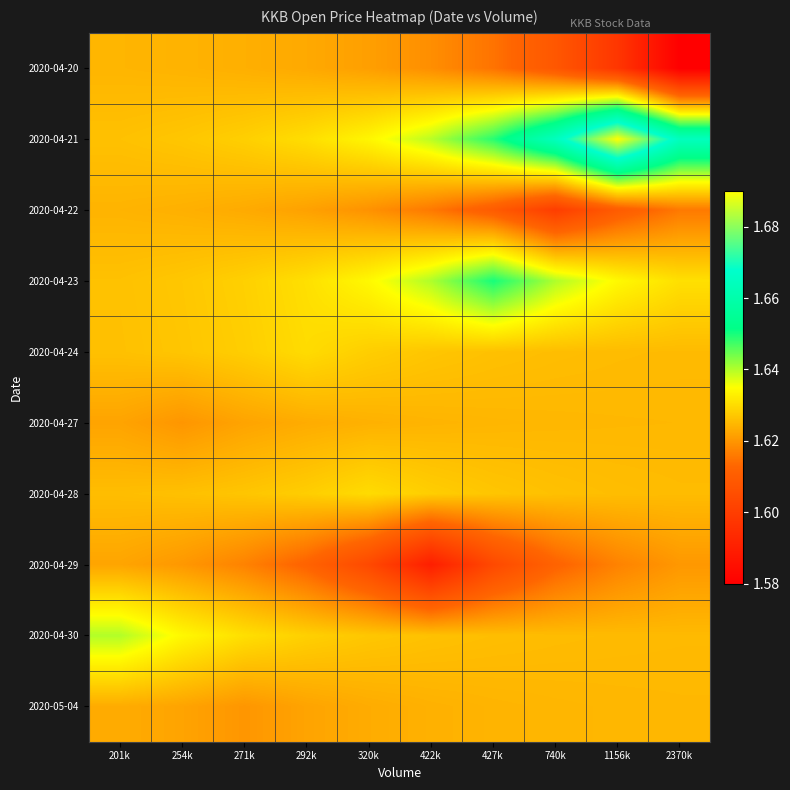

Reading left to right, list all the values displayed in this chart.

2020-04-20: 201k=1.6	254k=1.6	271k=1.6	292k=1.6	320k=1.6	422k=1.6	427k=1.6	740k=1.6	1156k=1.6	2370k=1.6
2020-04-21: 201k=1.6	254k=1.6	271k=1.6	292k=1.6	320k=1.6	422k=1.6	427k=1.6	740k=1.7	1156k=1.7	2370k=1.7
2020-04-22: 201k=1.6	254k=1.6	271k=1.6	292k=1.6	320k=1.6	422k=1.6	427k=1.6	740k=1.6	1156k=1.6	2370k=1.6
2020-04-23: 201k=1.6	254k=1.6	271k=1.6	292k=1.6	320k=1.6	422k=1.6	427k=1.6	740k=1.6	1156k=1.6	2370k=1.6
2020-04-24: 201k=1.6	254k=1.6	271k=1.6	292k=1.6	320k=1.6	422k=1.6	427k=1.6	740k=1.6	1156k=1.6	2370k=1.6
2020-04-27: 201k=1.6	254k=1.6	271k=1.6	292k=1.6	320k=1.6	422k=1.6	427k=1.6	740k=1.6	1156k=1.6	2370k=1.6
2020-04-28: 201k=1.6	254k=1.6	271k=1.6	292k=1.6	320k=1.6	422k=1.6	427k=1.6	740k=1.6	1156k=1.6	2370k=1.6
2020-04-29: 201k=1.6	254k=1.6	271k=1.6	292k=1.6	320k=1.6	422k=1.6	427k=1.6	740k=1.6	1156k=1.6	2370k=1.6
2020-04-30: 201k=1.6	254k=1.6	271k=1.6	292k=1.6	320k=1.6	422k=1.6	427k=1.6	740k=1.6	1156k=1.6	2370k=1.6
2020-05-04: 201k=1.6	254k=1.6	271k=1.6	292k=1.6	320k=1.6	422k=1.6	427k=1.6	740k=1.6	1156k=1.6	2370k=1.6